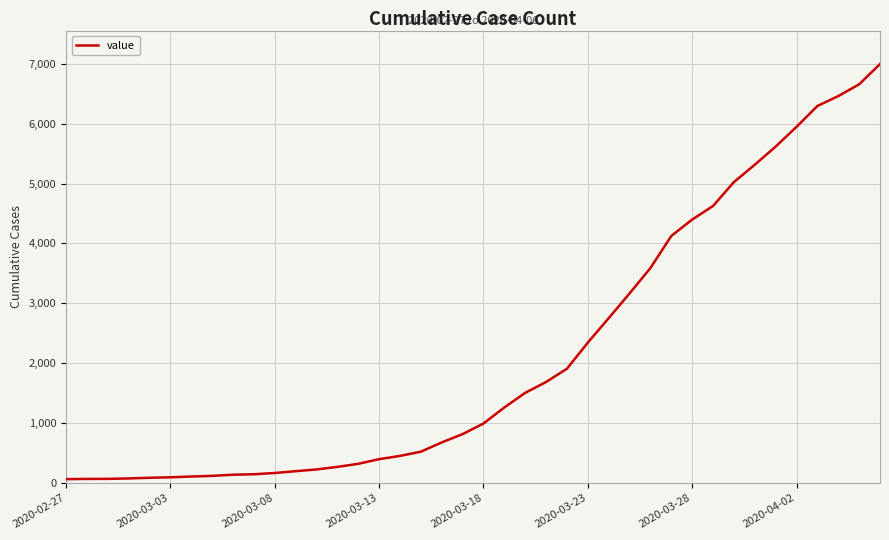

What is the difference between the maximum and minimum values?

6931